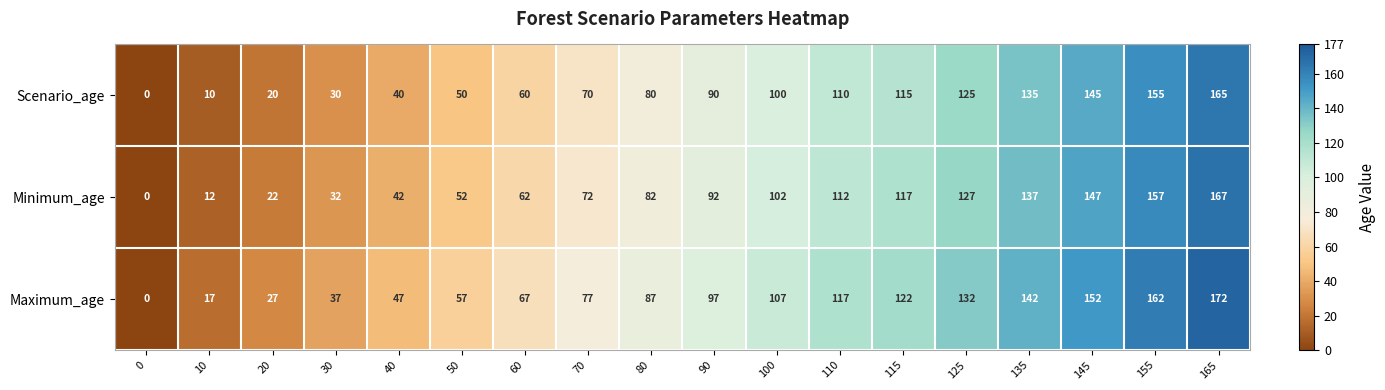

Is it true that Maximum_age equals 143 at 80?

False